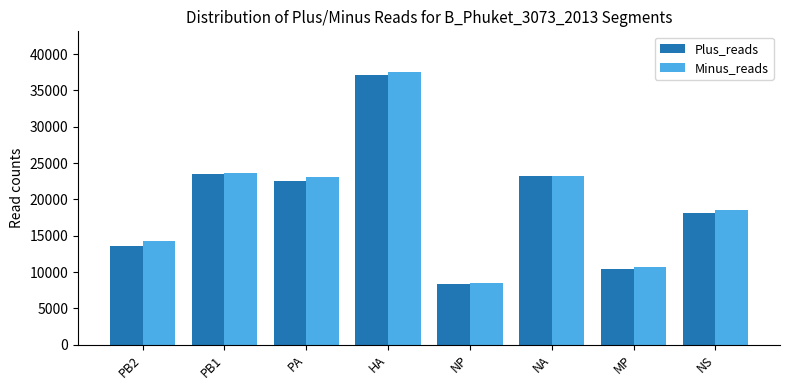

What position from the right is NS?

1